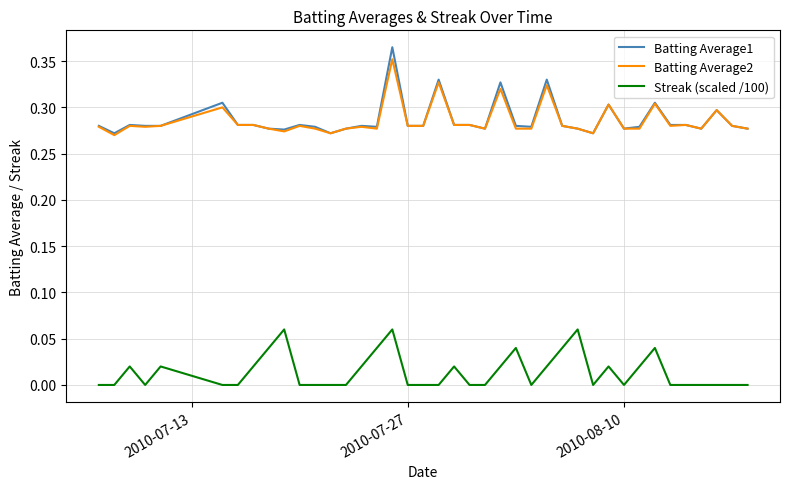

Which series has the largest range (max minus min)?

Batting Average1